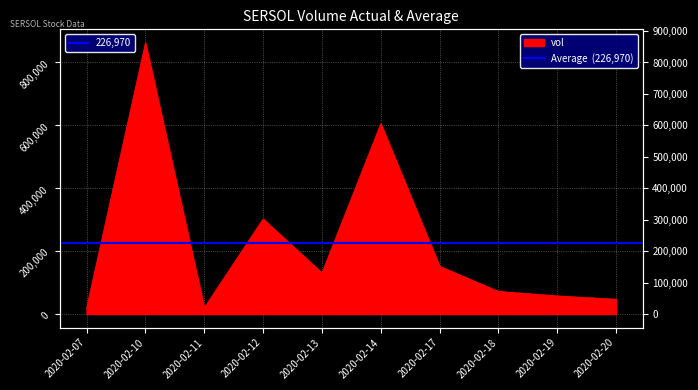

The chart shows a value of 17617 at 2020-02-19. True or false?

False